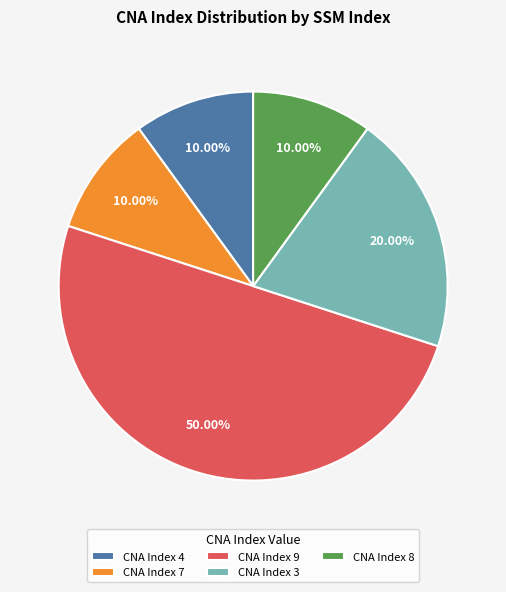

Combined, do CNA Index 3 and CNA Index 4 account for over 50%?

No